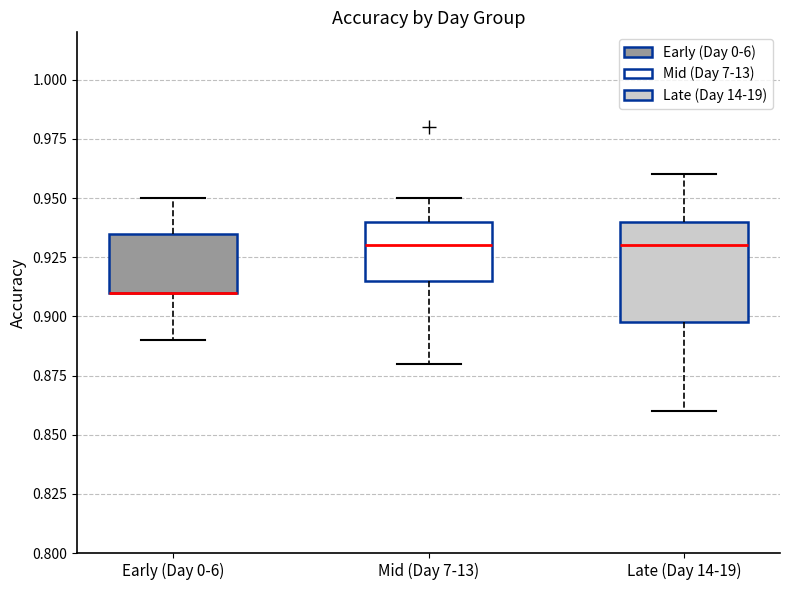

Which box is the tallest, from its lower edge to its upper edge?

Late (Day 14-19)